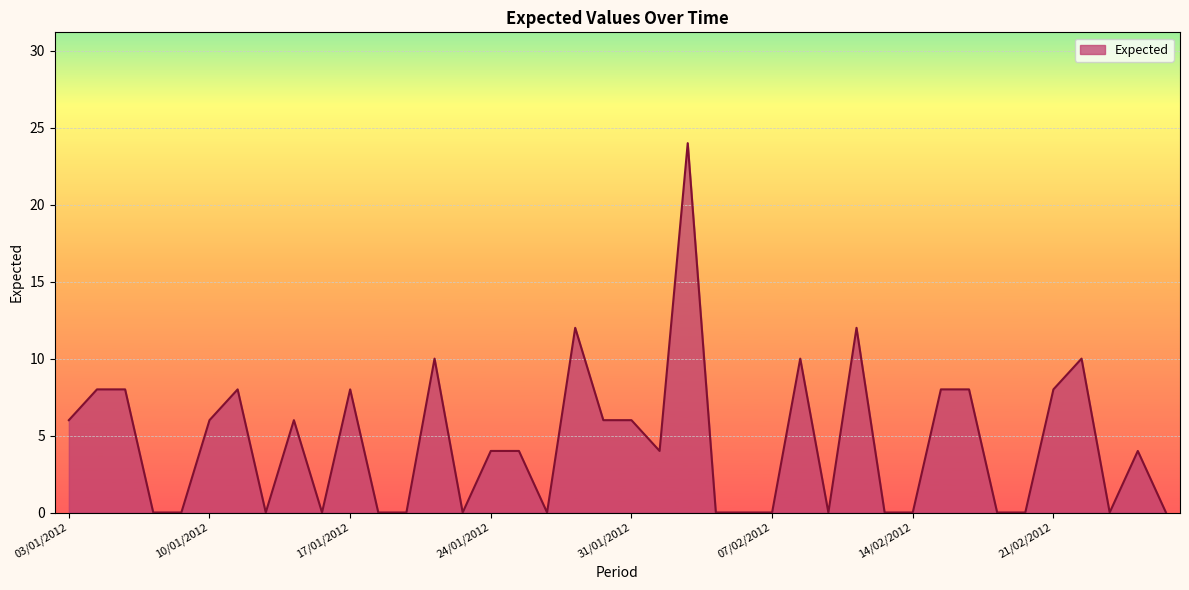

What is the difference between the maximum and minimum values?

24